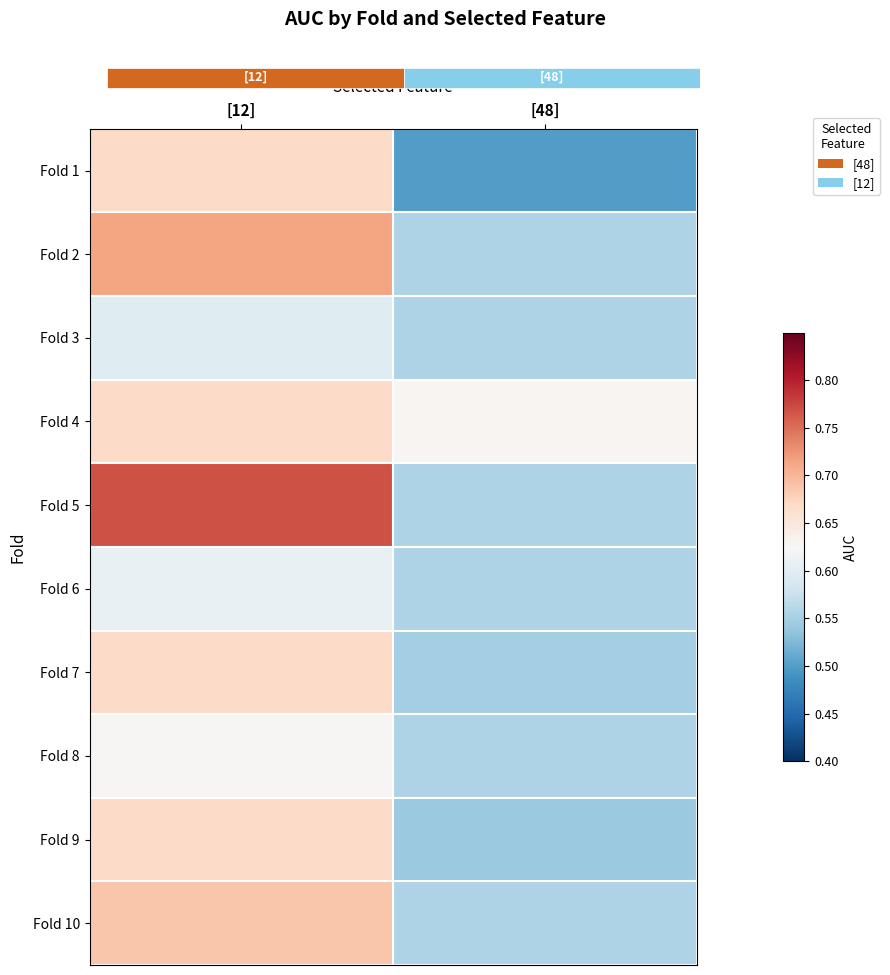

What is the minimum value shown in the chart?

0.5